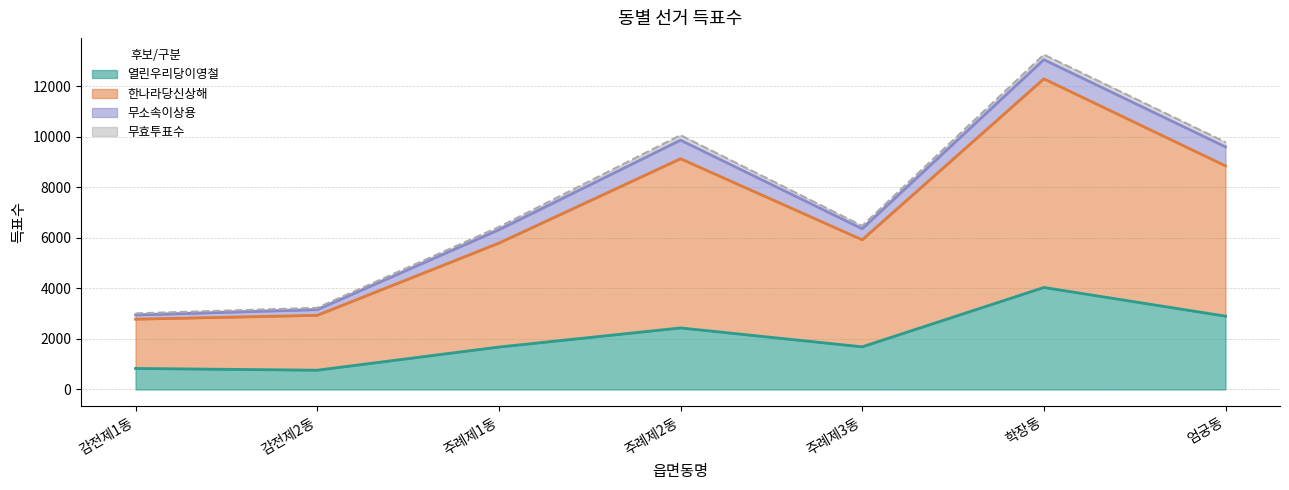

The 열린우리당이영철 series shows 4039 at 학장동. True or false?

True